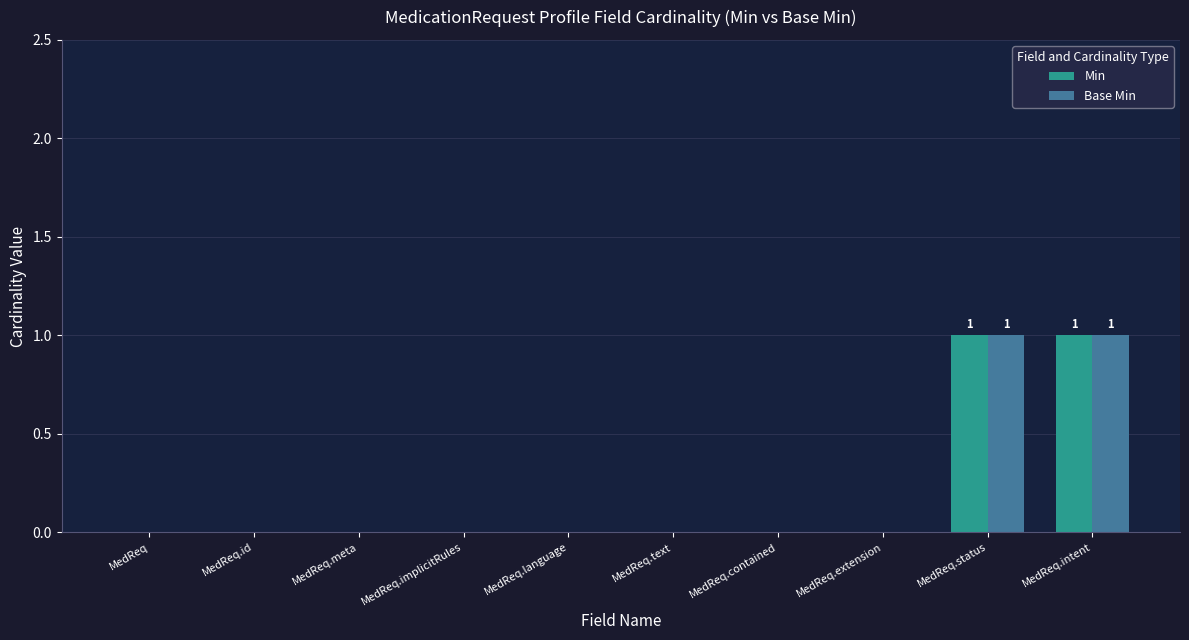

True or false: Base Min has a value of 0 at MedReq.id.

True